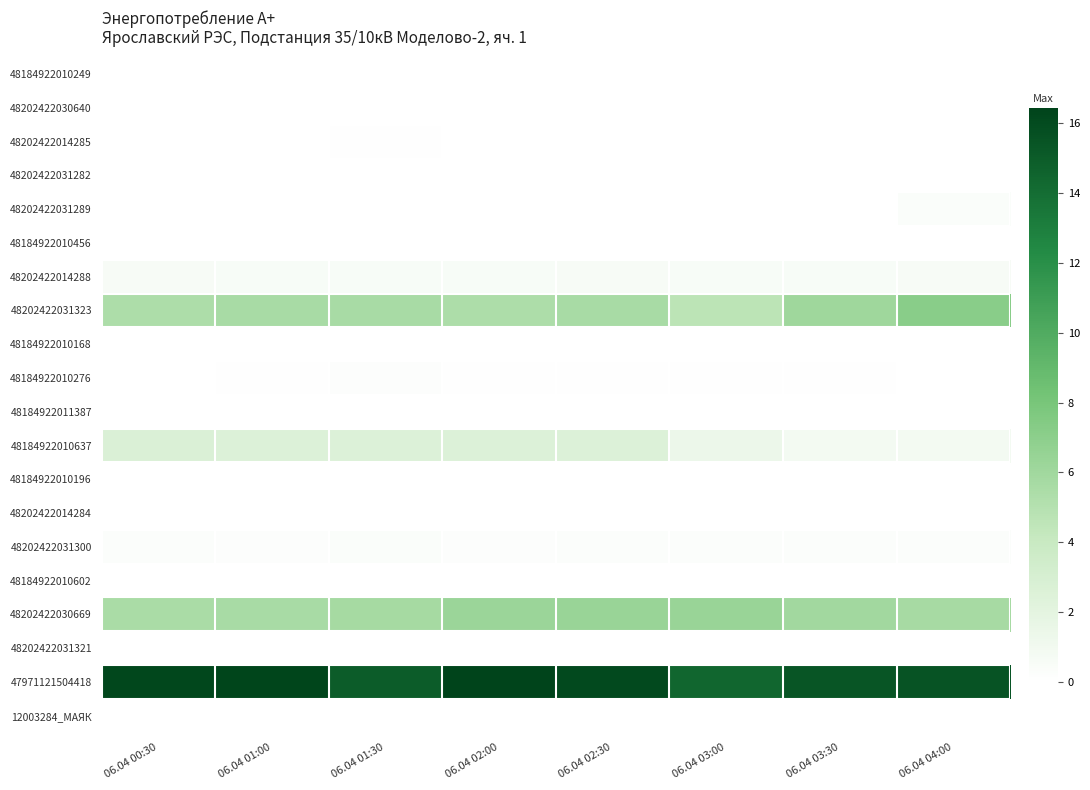

Reading left to right, list all the values displayed in this chart.

48184922010249: 06.04 00:30=0.0	06.04 01:00=0.0	06.04 01:30=0.0	06.04 02:00=0.0	06.04 02:30=0.0	06.04 03:00=0.0	06.04 03:30=0.0	06.04 04:00=0.0
48202422030640: 06.04 00:30=0.0	06.04 01:00=0.0	06.04 01:30=0.0	06.04 02:00=0.0	06.04 02:30=0.0	06.04 03:00=0.0	06.04 03:30=0.0	06.04 04:00=0.0
48202422014285: 06.04 00:30=0.1	06.04 01:00=0.1	06.04 01:30=0.1	06.04 02:00=0.0	06.04 02:30=0.0	06.04 03:00=0.0	06.04 03:30=0.0	06.04 04:00=0.1
48202422031282: 06.04 00:30=0.0	06.04 01:00=0.0	06.04 01:30=0.0	06.04 02:00=0.0	06.04 02:30=0.0	06.04 03:00=0.0	06.04 03:30=0.0	06.04 04:00=0.0
48202422031289: 06.04 00:30=0.0	06.04 01:00=0.0	06.04 01:30=0.0	06.04 02:00=0.0	06.04 02:30=0.0	06.04 03:00=0.0	06.04 03:30=0.0	06.04 04:00=0.3
48184922010456: 06.04 00:30=0.0	06.04 01:00=0.0	06.04 01:30=0.0	06.04 02:00=0.0	06.04 02:30=0.0	06.04 03:00=0.0	06.04 03:30=0.0	06.04 04:00=0.0
48202422014288: 06.04 00:30=0.6	06.04 01:00=0.6	06.04 01:30=0.6	06.04 02:00=0.6	06.04 02:30=0.6	06.04 03:00=0.6	06.04 03:30=0.6	06.04 04:00=0.6
48202422031323: 06.04 00:30=5.3	06.04 01:00=5.6	06.04 01:30=5.6	06.04 02:00=5.4	06.04 02:30=5.6	06.04 03:00=4.7	06.04 03:30=6.0	06.04 04:00=7.1
48184922010168: 06.04 00:30=0.0	06.04 01:00=0.0	06.04 01:30=0.0	06.04 02:00=0.0	06.04 02:30=0.0	06.04 03:00=0.0	06.04 03:30=0.0	06.04 04:00=0.0
48184922010276: 06.04 00:30=0.0	06.04 01:00=0.1	06.04 01:30=0.2	06.04 02:00=0.1	06.04 02:30=0.1	06.04 03:00=0.1	06.04 03:30=0.1	06.04 04:00=0.1
48184922011387: 06.04 00:30=0.0	06.04 01:00=0.0	06.04 01:30=0.0	06.04 02:00=0.0	06.04 02:30=0.0	06.04 03:00=0.0	06.04 03:30=0.0	06.04 04:00=0.0
48184922010637: 06.04 00:30=2.7	06.04 01:00=2.6	06.04 01:30=2.6	06.04 02:00=2.6	06.04 02:30=2.6	06.04 03:00=1.4	06.04 03:30=0.9	06.04 04:00=0.9
48184922010196: 06.04 00:30=0.0	06.04 01:00=0.0	06.04 01:30=0.0	06.04 02:00=0.0	06.04 02:30=0.0	06.04 03:00=0.0	06.04 03:30=0.0	06.04 04:00=0.0
48202422014284: 06.04 00:30=0.0	06.04 01:00=0.0	06.04 01:30=0.0	06.04 02:00=0.0	06.04 02:30=0.0	06.04 03:00=0.0	06.04 03:30=0.0	06.04 04:00=0.0
48202422031300: 06.04 00:30=0.3	06.04 01:00=0.2	06.04 01:30=0.3	06.04 02:00=0.2	06.04 02:30=0.3	06.04 03:00=0.3	06.04 03:30=0.3	06.04 04:00=0.3
48184922010602: 06.04 00:30=0.0	06.04 01:00=0.0	06.04 01:30=0.0	06.04 02:00=0.0	06.04 02:30=0.0	06.04 03:00=0.0	06.04 03:30=0.0	06.04 04:00=0.0
48202422030669: 06.04 00:30=5.6	06.04 01:00=5.6	06.04 01:30=5.7	06.04 02:00=6.3	06.04 02:30=6.4	06.04 03:00=6.4	06.04 03:30=6.0	06.04 04:00=5.7
48202422031321: 06.04 00:30=0.0	06.04 01:00=0.0	06.04 01:30=0.0	06.04 02:00=0.0	06.04 02:30=0.0	06.04 03:00=0.0	06.04 03:30=0.0	06.04 04:00=0.0
47971121504418: 06.04 00:30=16.2	06.04 01:00=16.3	06.04 01:30=15.0	06.04 02:00=16.4	06.04 02:30=16.1	06.04 03:00=14.4	06.04 03:30=15.4	06.04 04:00=15.5
12003284_МАЯК: 06.04 00:30=0.0	06.04 01:00=0.0	06.04 01:30=0.0	06.04 02:00=0.0	06.04 02:30=0.0	06.04 03:00=0.0	06.04 03:30=0.0	06.04 04:00=0.0